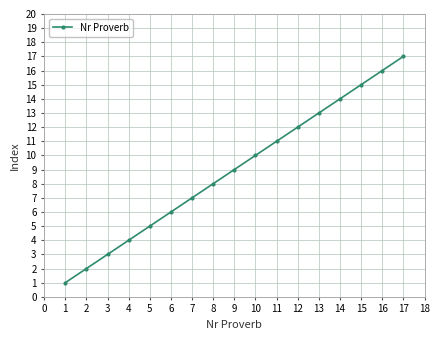

True or false: the data shows 22 at 14.

False